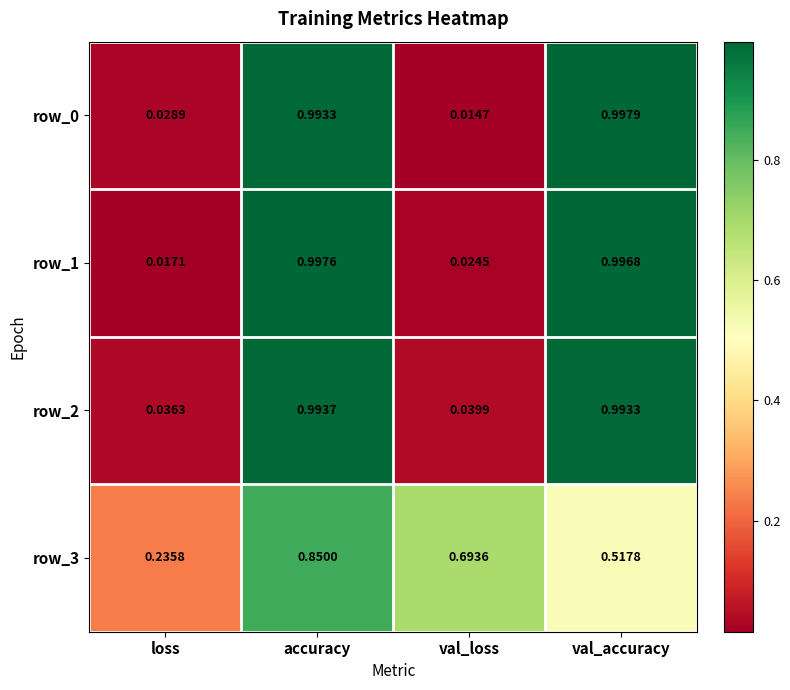

What is the sum of all row_3 values?

2.3